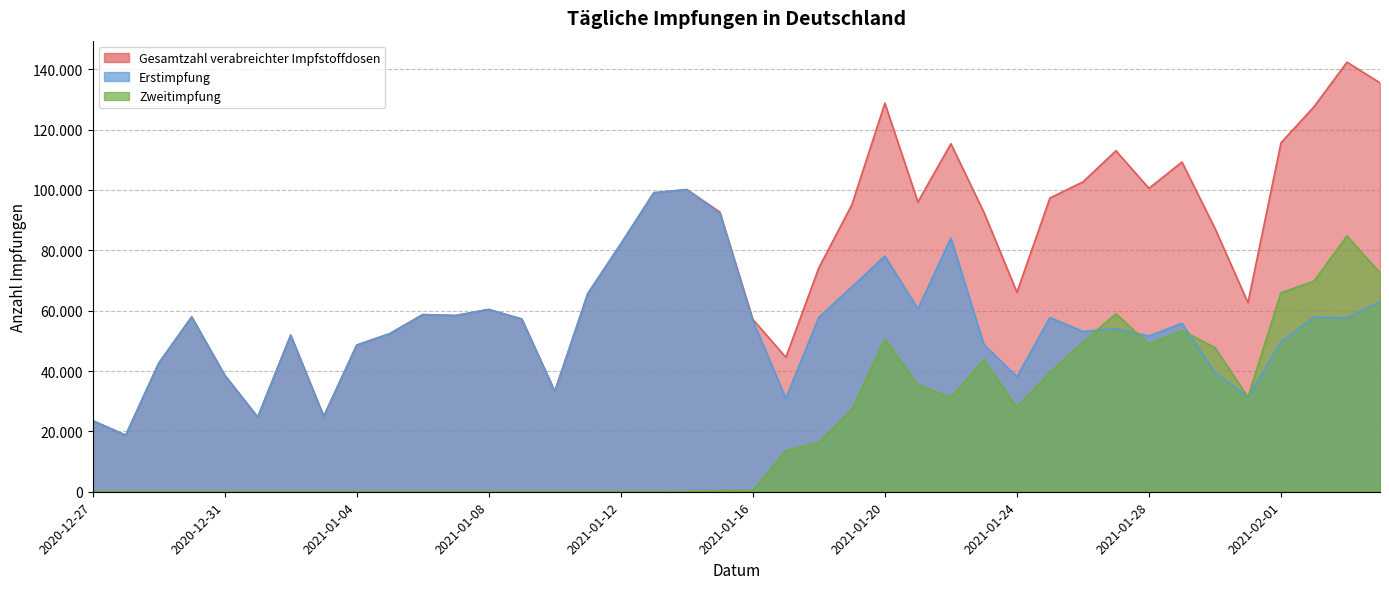

What position from the right is 2021-01-21?

15